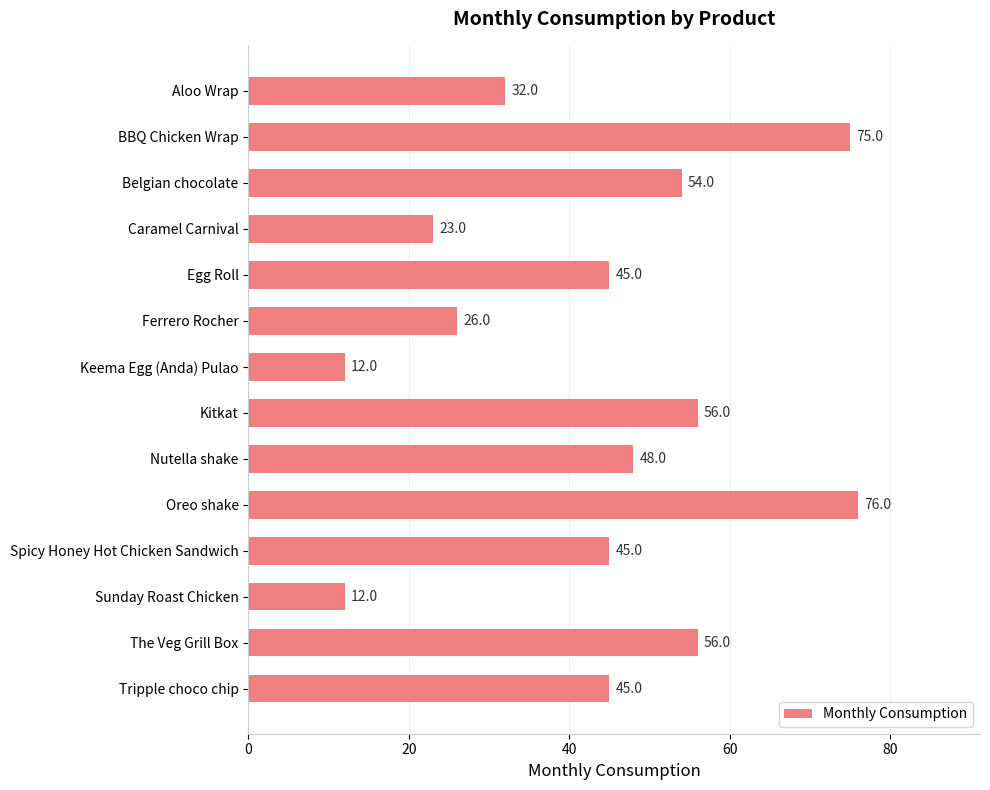

Approximately how many times larger is the value at Belgian chocolate compared to BBQ Chicken Wrap?

0.7